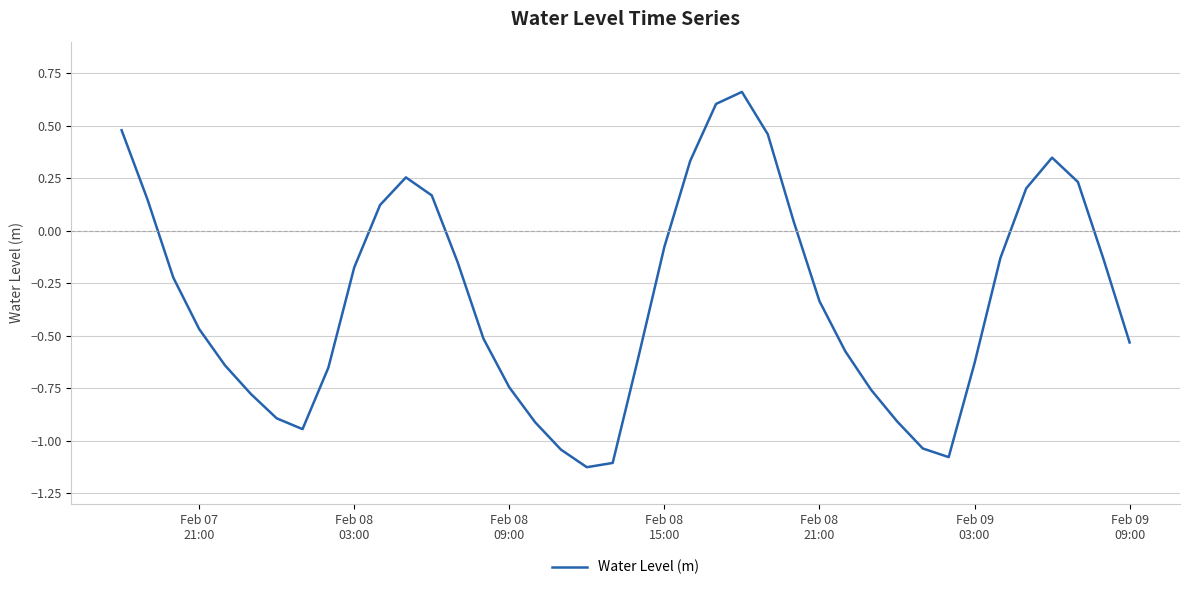

How many lines are shown in the chart?

1